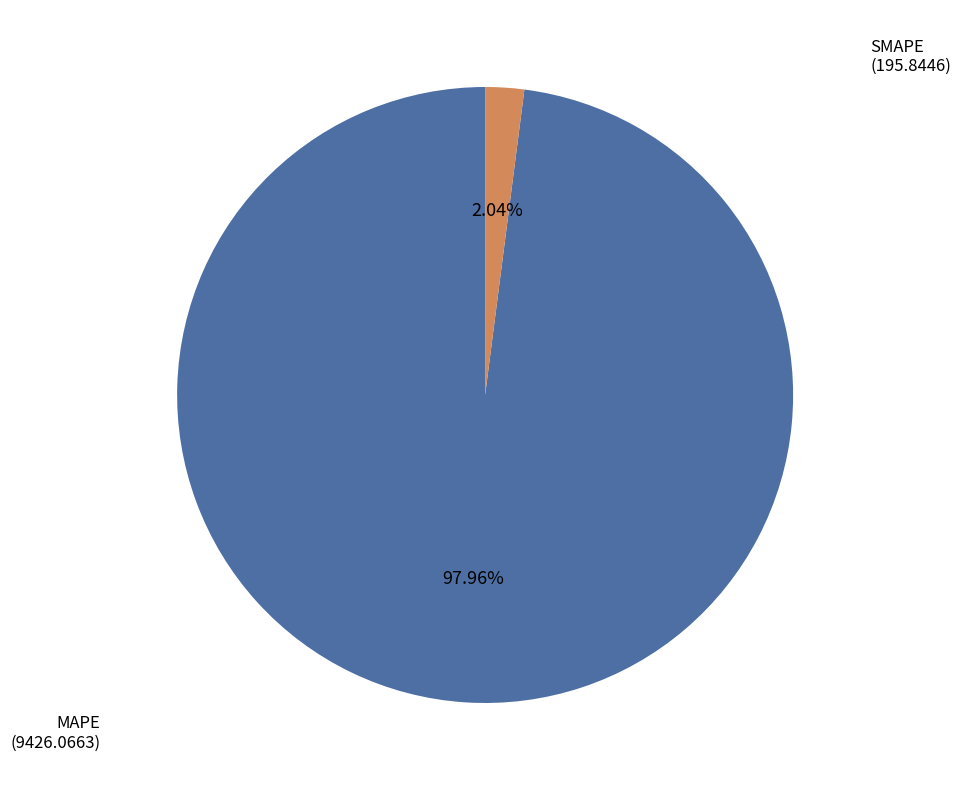

Is there a majority slice in this chart?

Yes